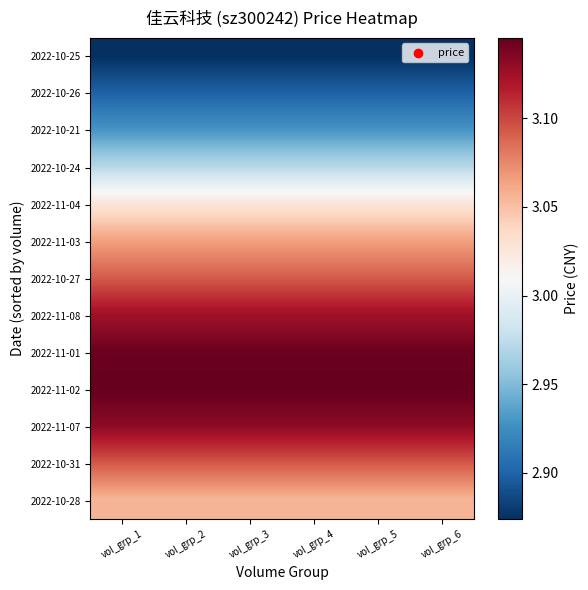

How many distinct data groups are displayed?

13